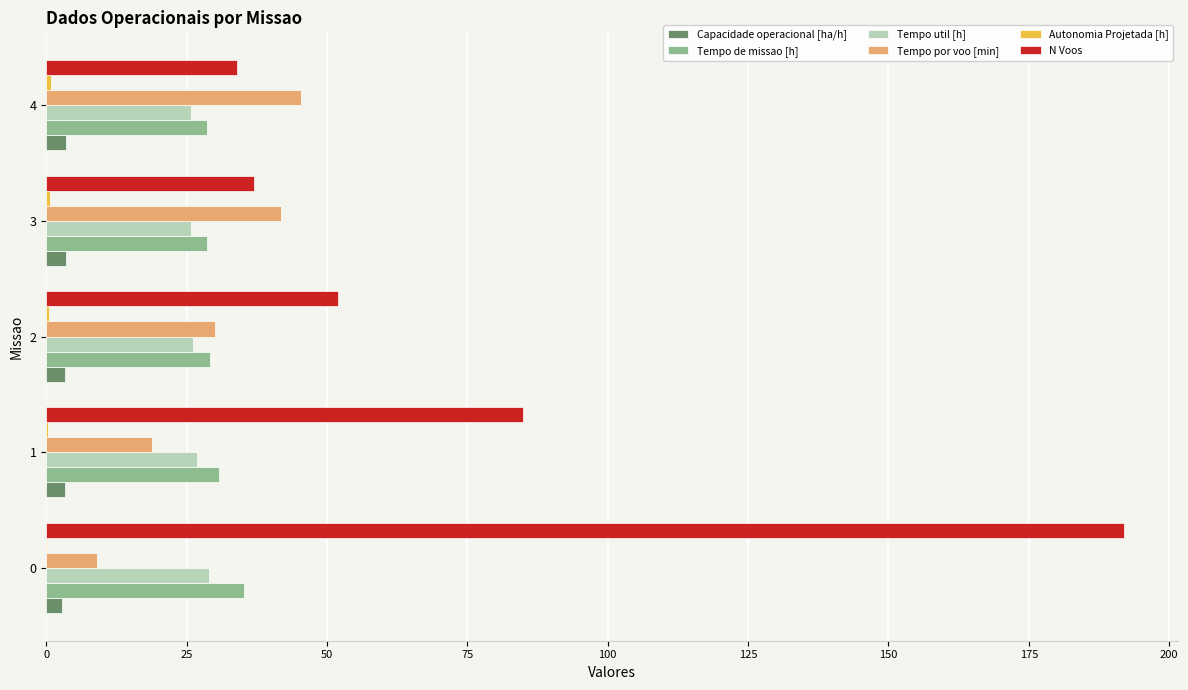

What is the sum of all Tempo util [h] values?

133.3